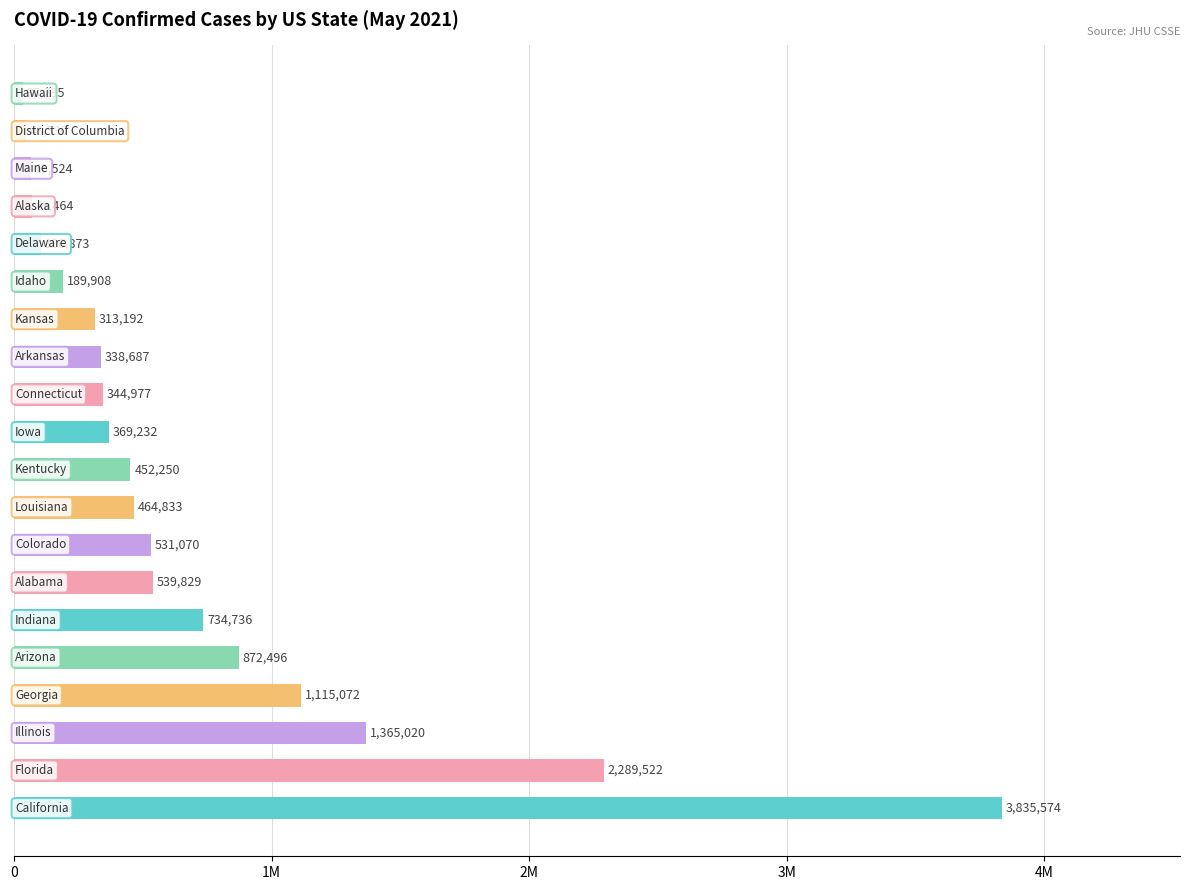

Does the chart contain any negative values?

No